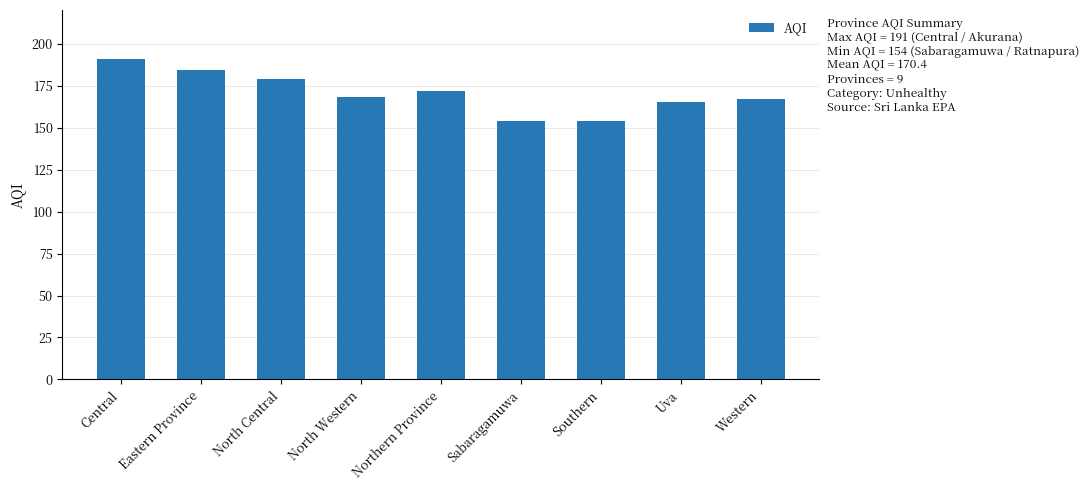

How many values are below 168?

4